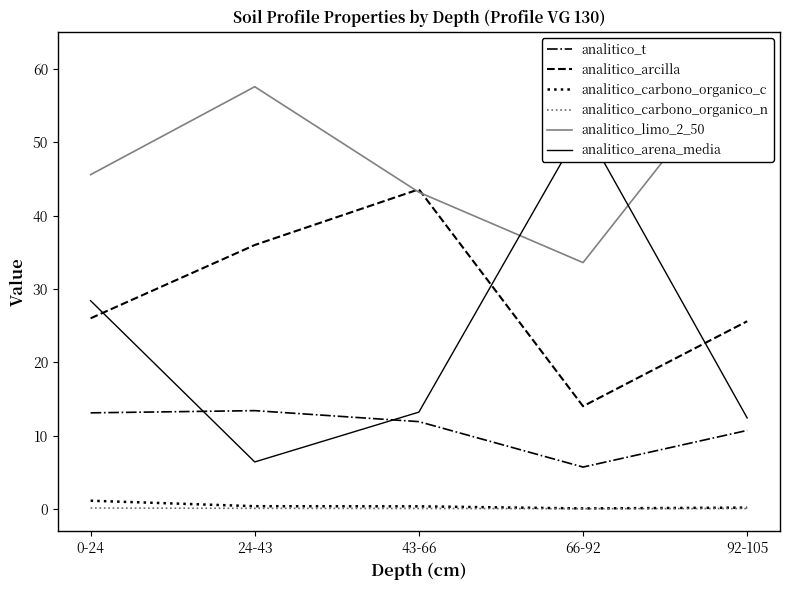

True or false: analitico_arcilla has a value of 43.6 at 43-66.

True